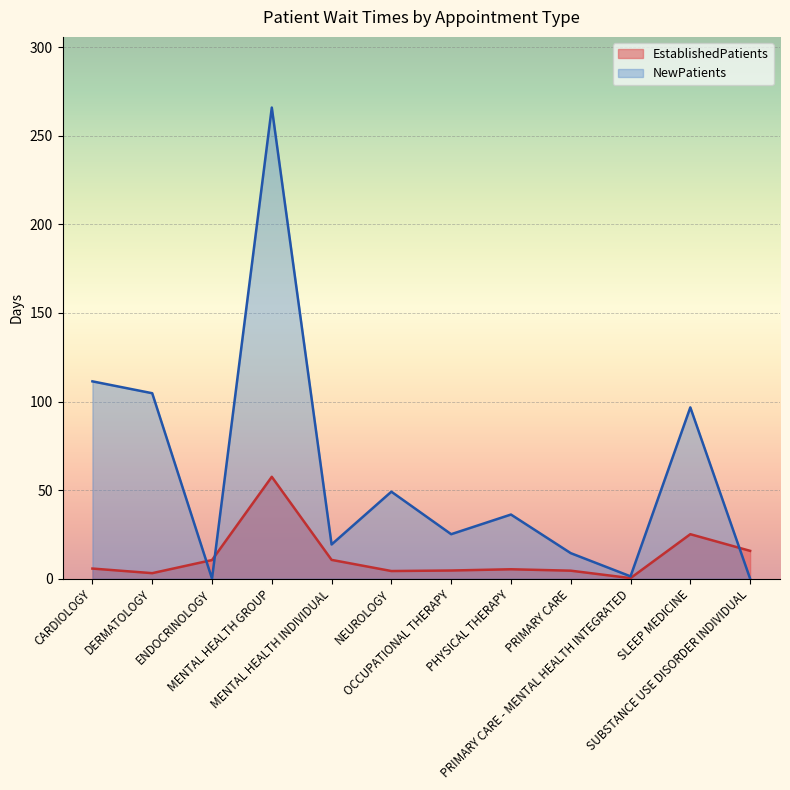

True or false: EstablishedPatients and NewPatients intersect in this chart.

True